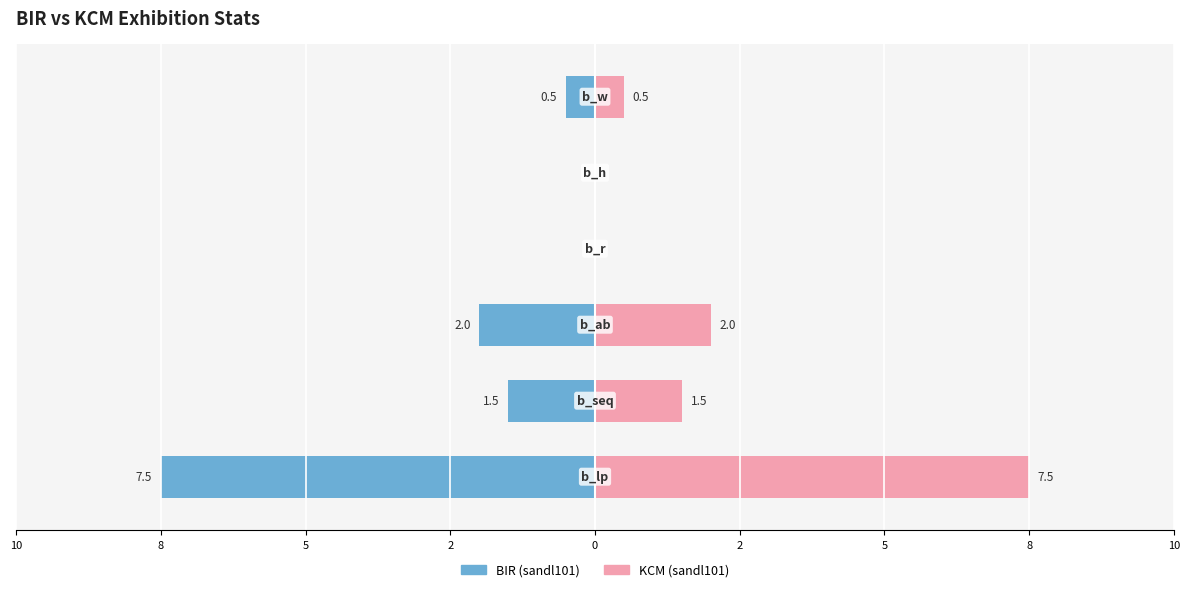

Which series has the widest spread of values?

BIR (sandl101)